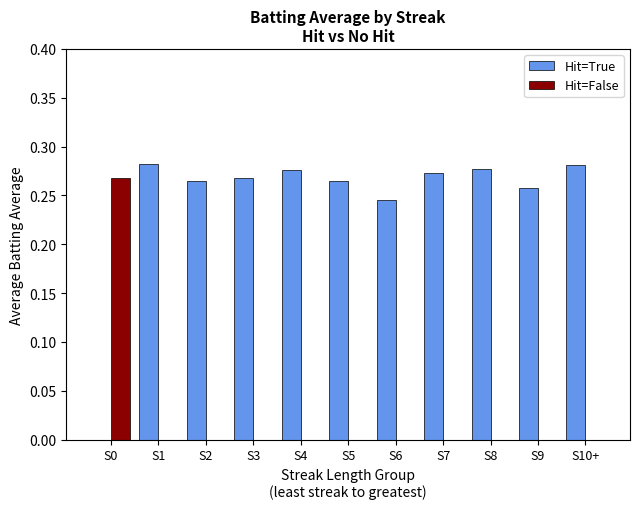

Is the value of Hit=True at S7 greater than the value of Hit=False at S3?

Yes